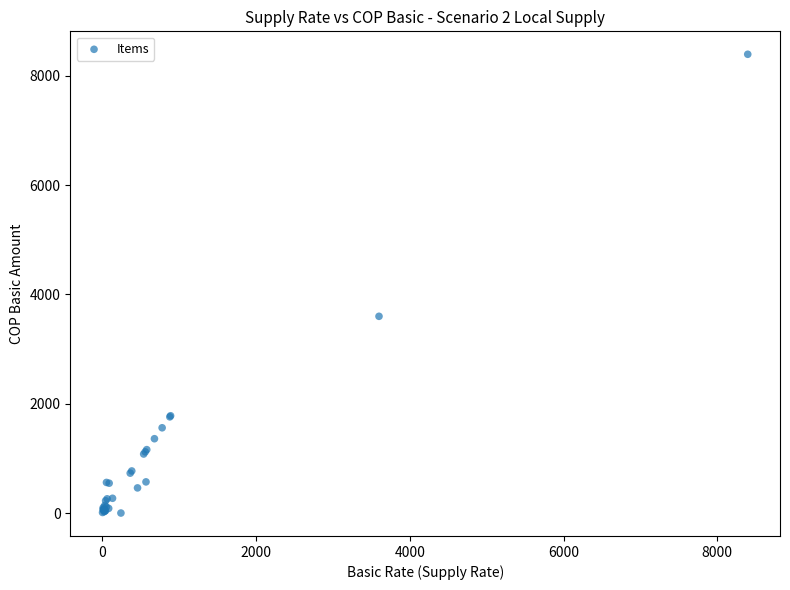

What Y value in the scatter plot is closest to 4197?

3600.0